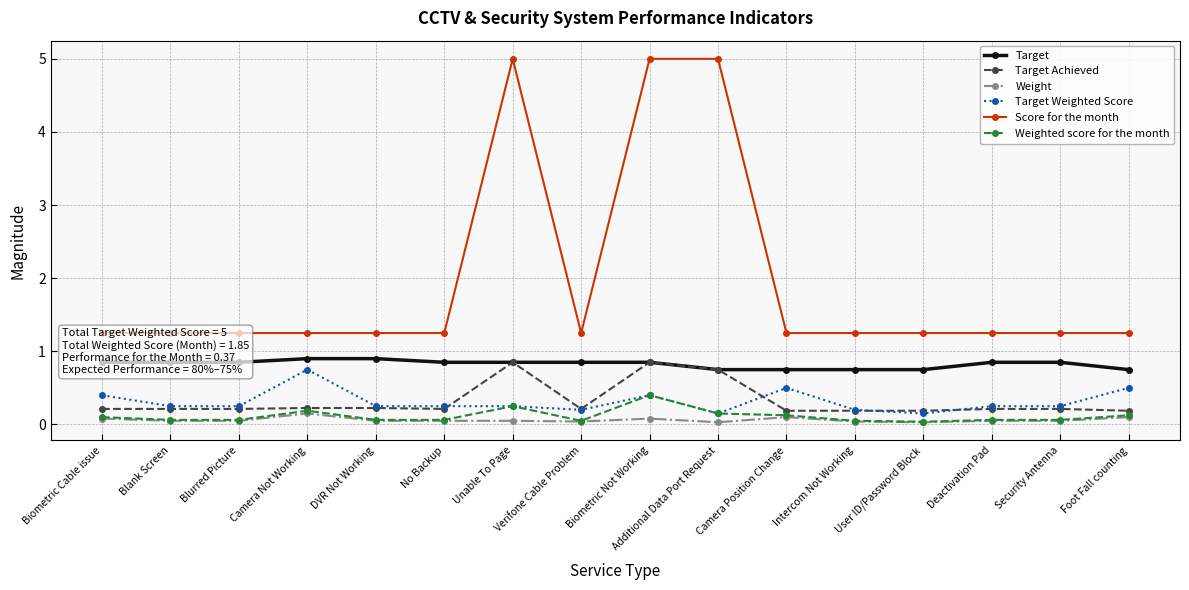

What is the average value of the Target series?

0.8